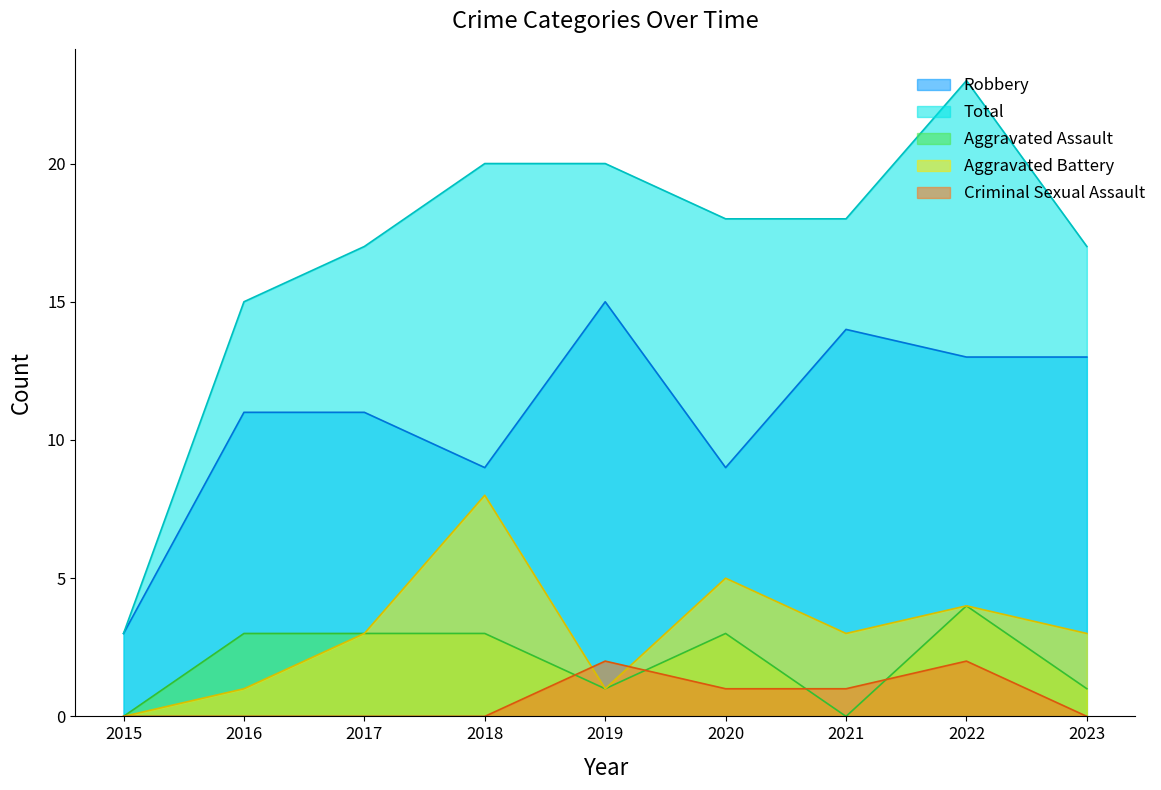

Which series changed the most between 2017 and 2023?

Robbery